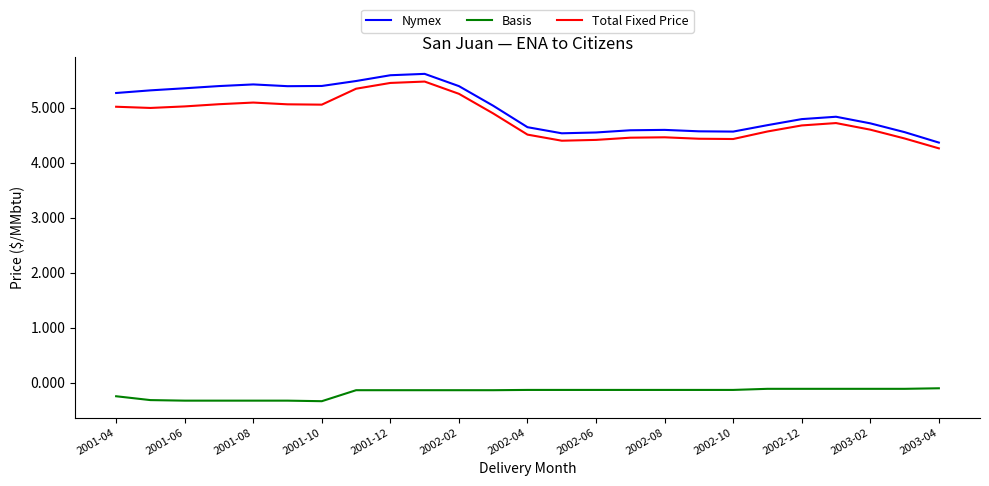

True or false: Basis and Nymex cross at least once.

False